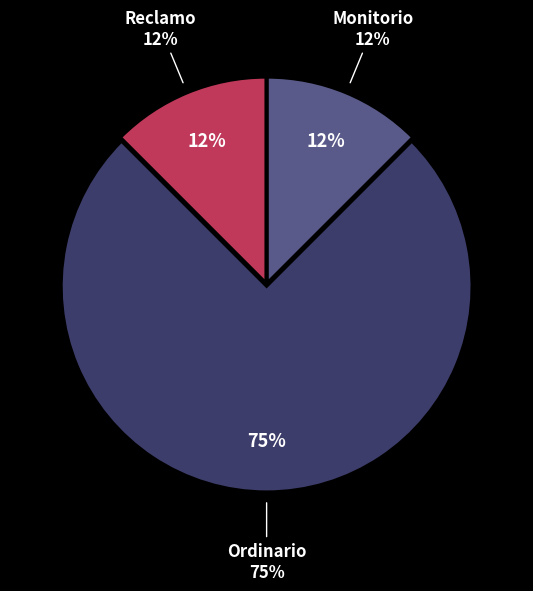

What is the ratio of the value at Monitorio to the value at Ordinario?

0.2